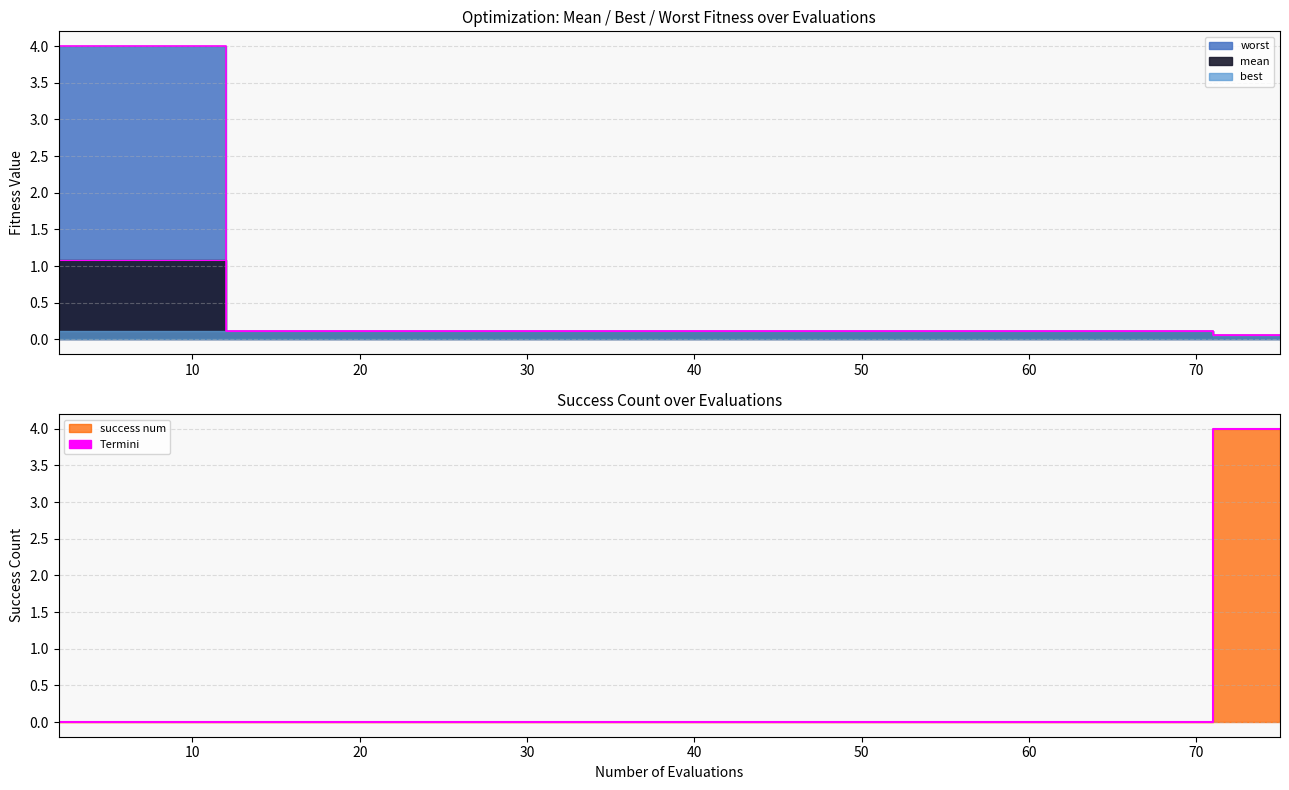

True or false: mean boundary and worst boundary intersect in this chart.

False